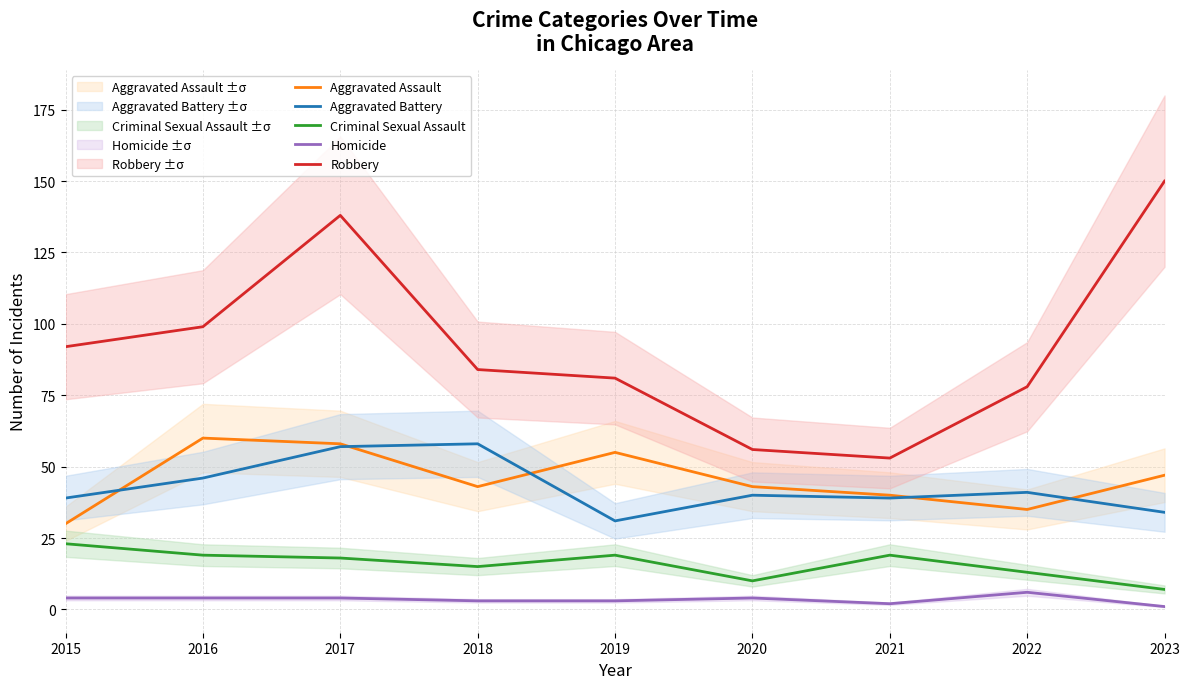

Reading left to right, transcribe all the data shown in this chart.

Aggravated Assault: 2015=30	2016=60	2017=58	2018=43	2019=55	2020=43	2021=40	2022=35	2023=47
Aggravated Battery: 2015=39	2016=46	2017=57	2018=58	2019=31	2020=40	2021=39	2022=41	2023=34
Criminal Sexual Assault: 2015=23	2016=19	2017=18	2018=15	2019=19	2020=10	2021=19	2022=13	2023=7
Homicide: 2015=4	2016=4	2017=4	2018=3	2019=3	2020=4	2021=2	2022=6	2023=1
Robbery: 2015=92	2016=99	2017=138	2018=84	2019=81	2020=56	2021=53	2022=78	2023=150